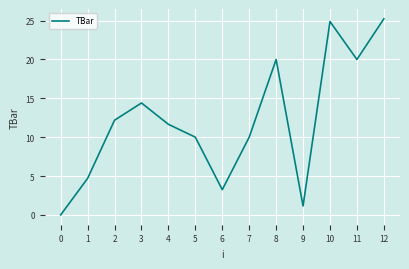

What is the sum of the values at 10 and 8?

44.9